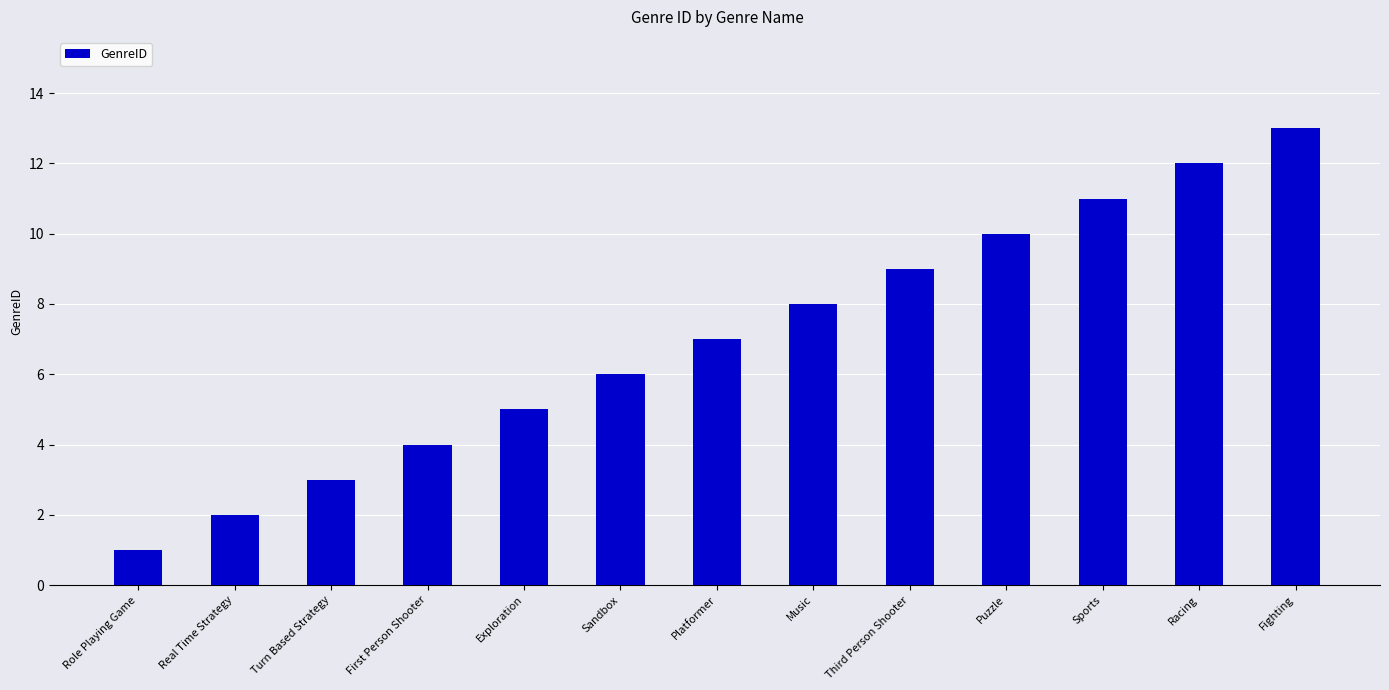

The value at Fighting is 13. True or false?

True